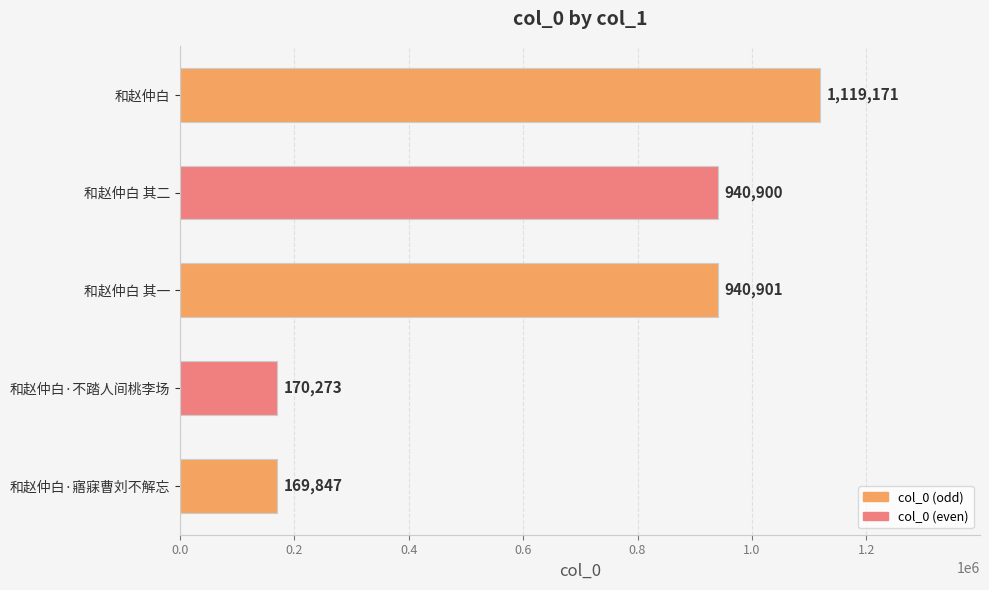

Reading top to bottom, what are all the values shown in this chart?

和赵仲白=1119171	和赵仲白 其二=940900	和赵仲白 其一=940901	和赵仲白·不踏人间桃李场=170273	和赵仲白·寤寐曹刘不解忘=169847